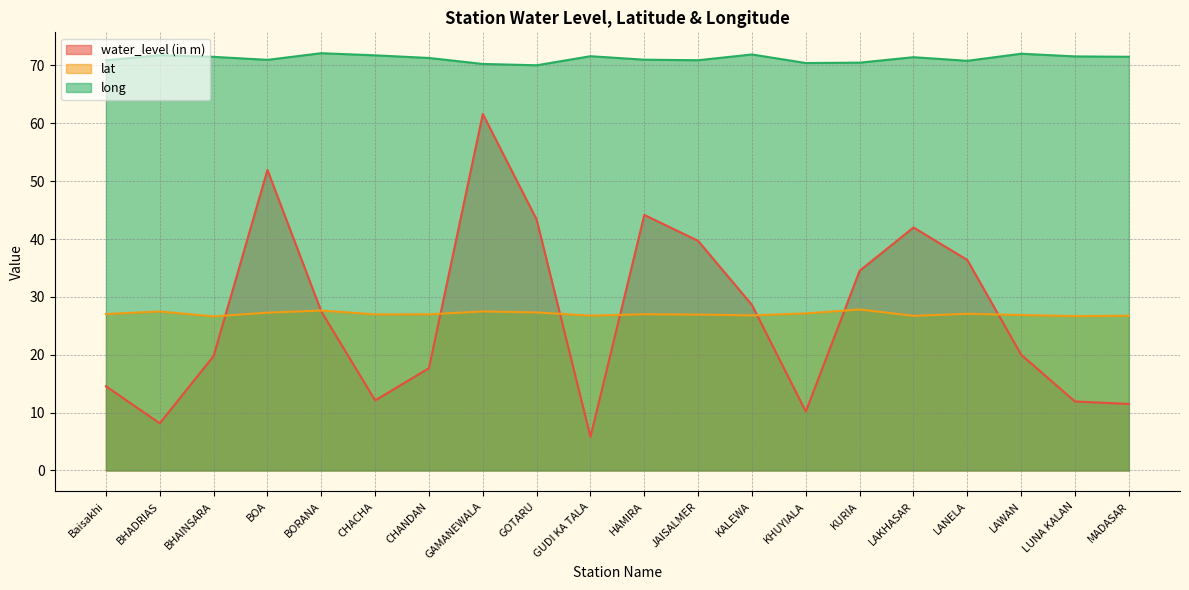

Where do lat and water_level (in m) first cross each other?

BHAINSARA and BOA